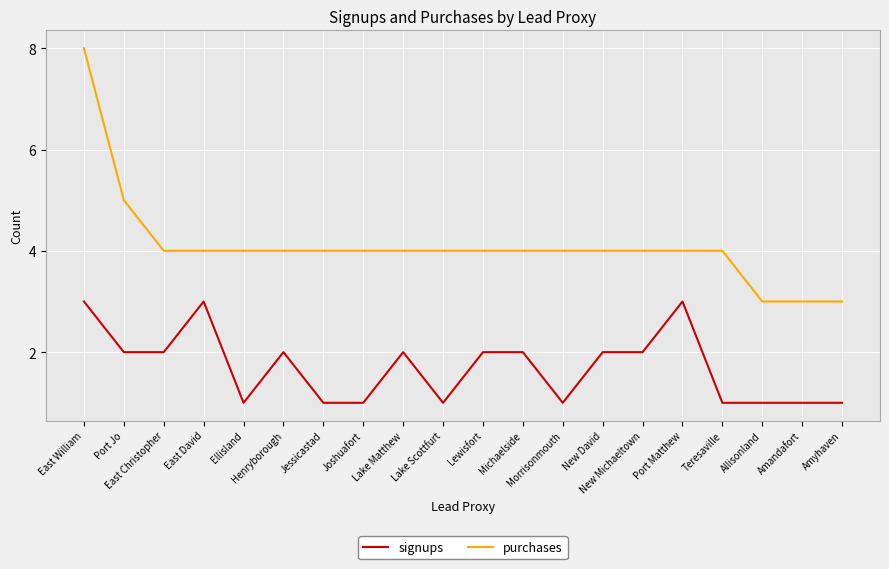

What is the total value across all series at Michaelside?

6